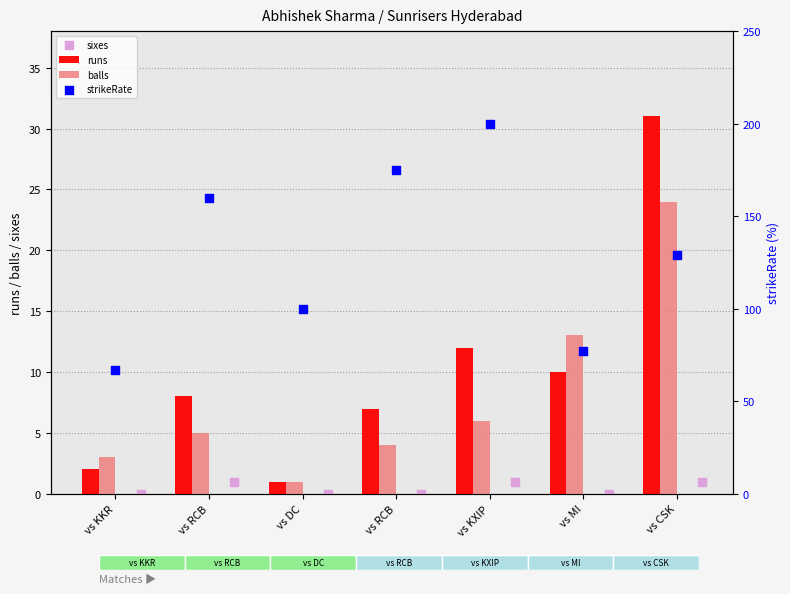

At how many categories does at least one series exceed 149?

3